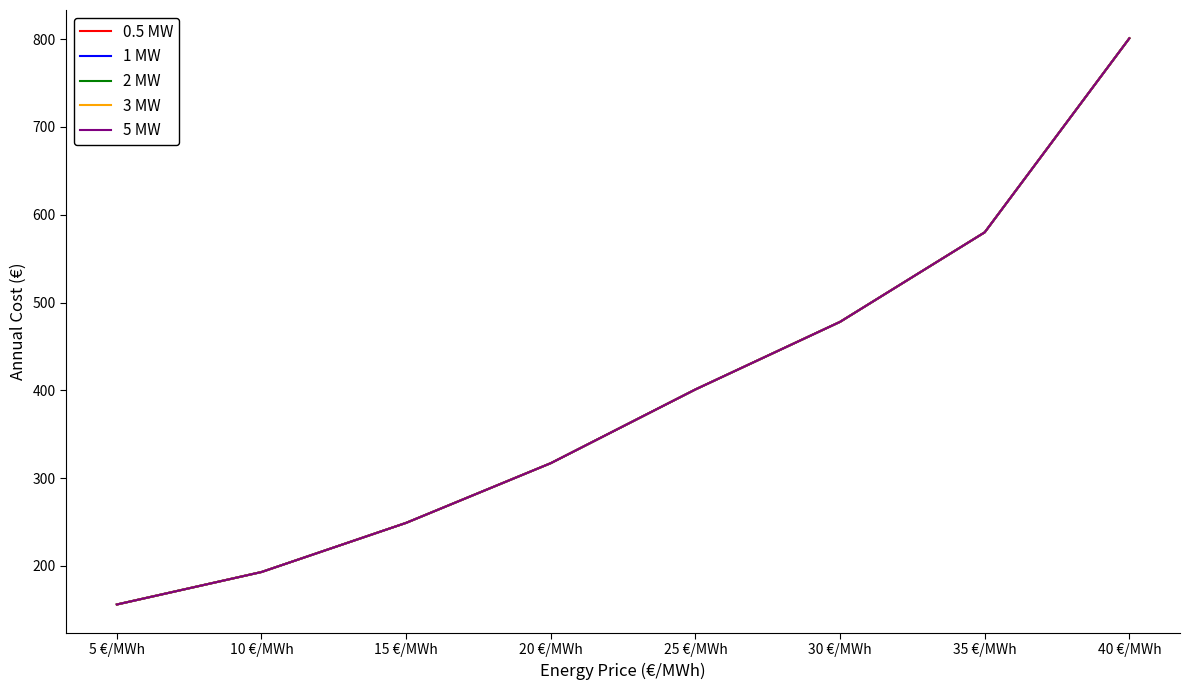

Does the chart display data point markers on the line(s)?

No